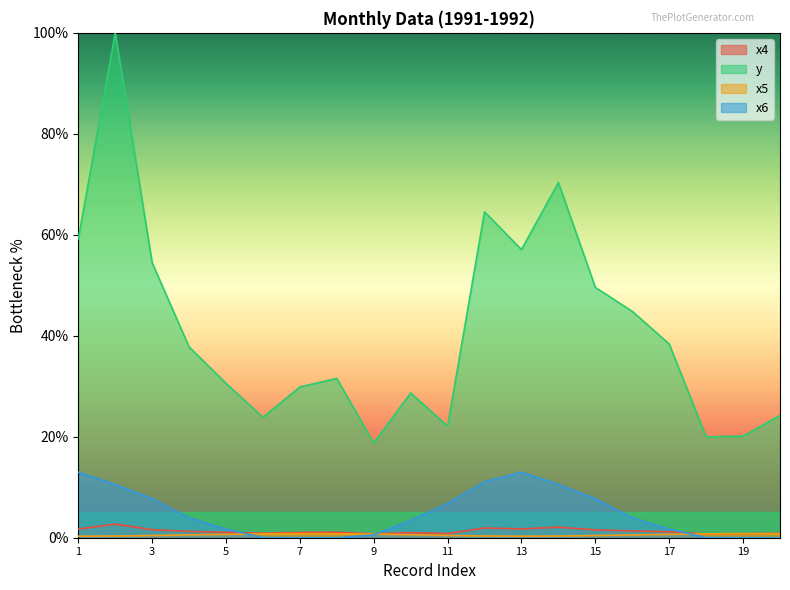

True or false: x6 has more than 0 interior local peaks.

True